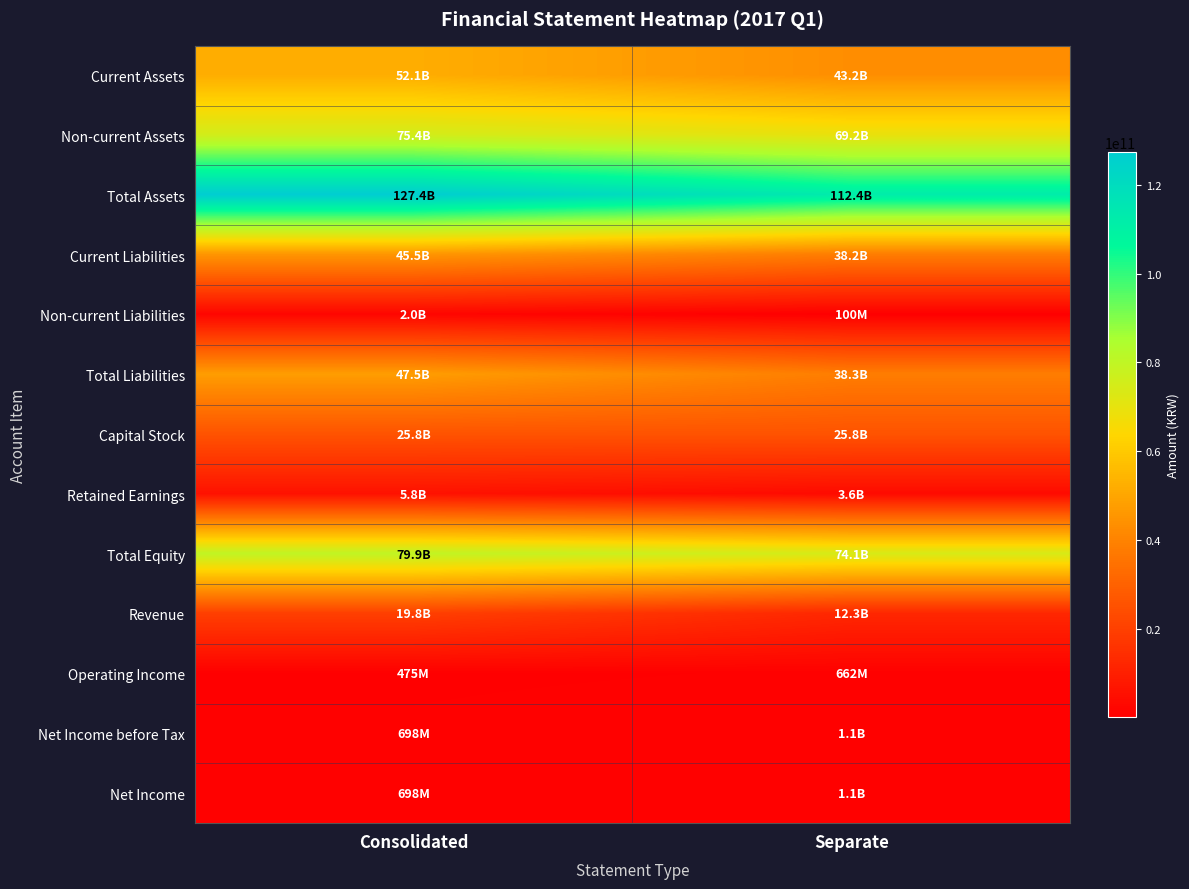

What is the difference between the highest and lowest values at Consolidated?

126941754959